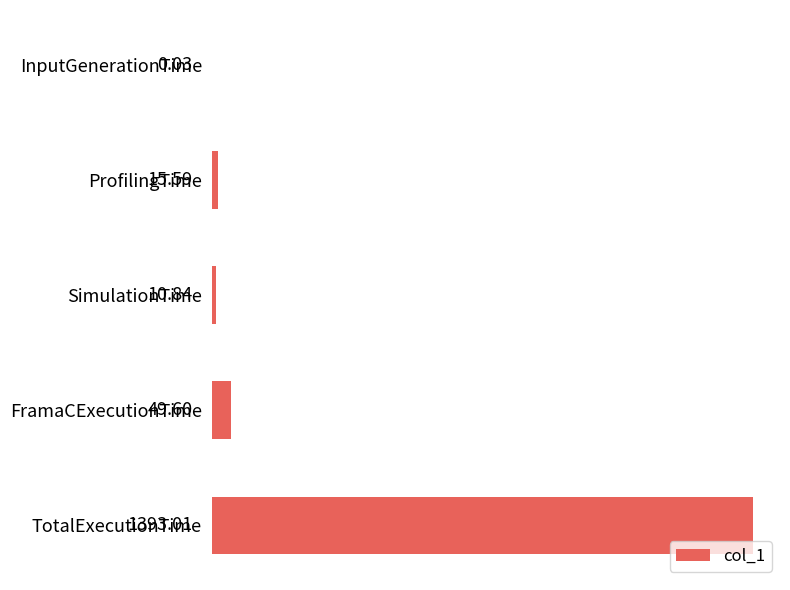

Count the number of categories in the chart.

5